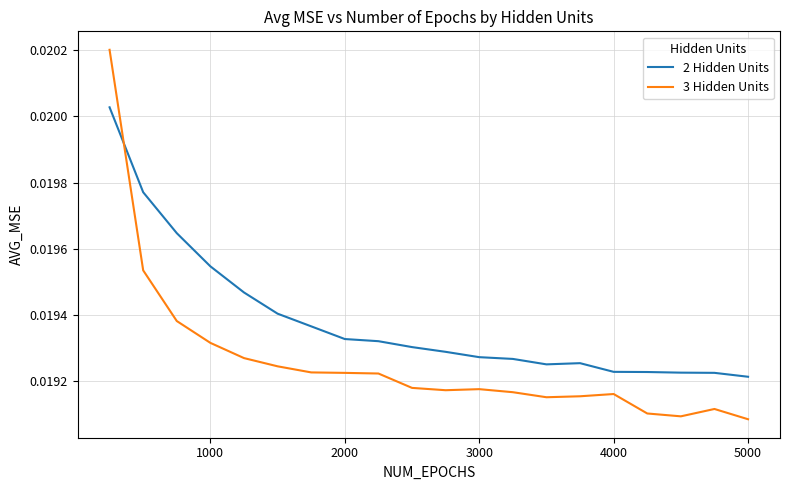

Which series ends up on top after the final intersection of 3 Hidden Units and 2 Hidden Units?

2 Hidden Units